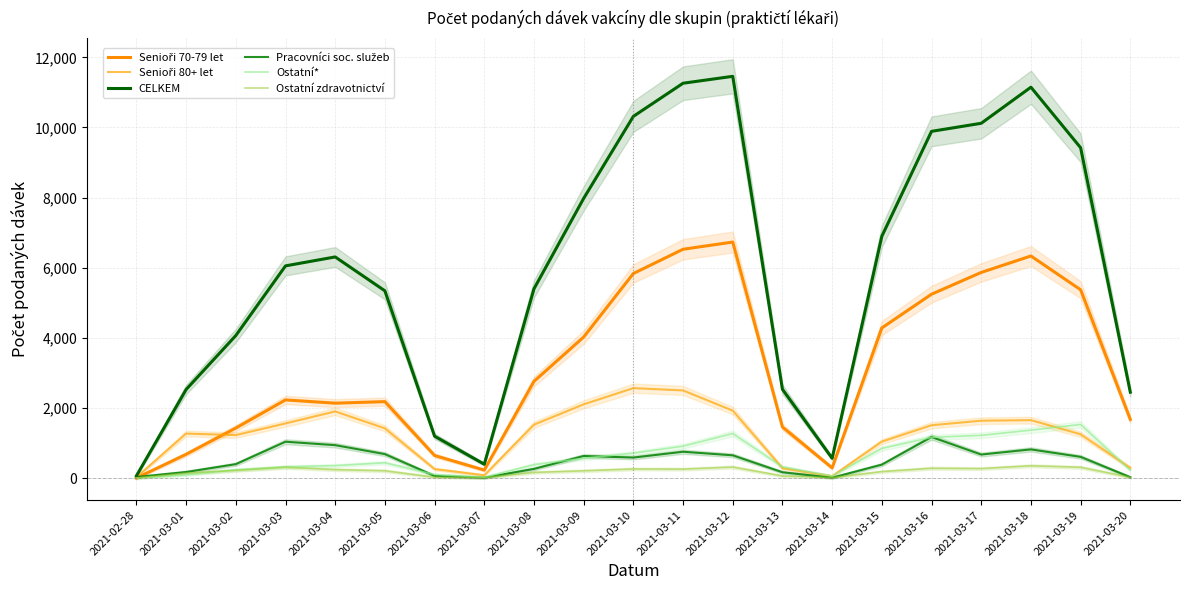

What is the sum of all CELKEM values?

125394